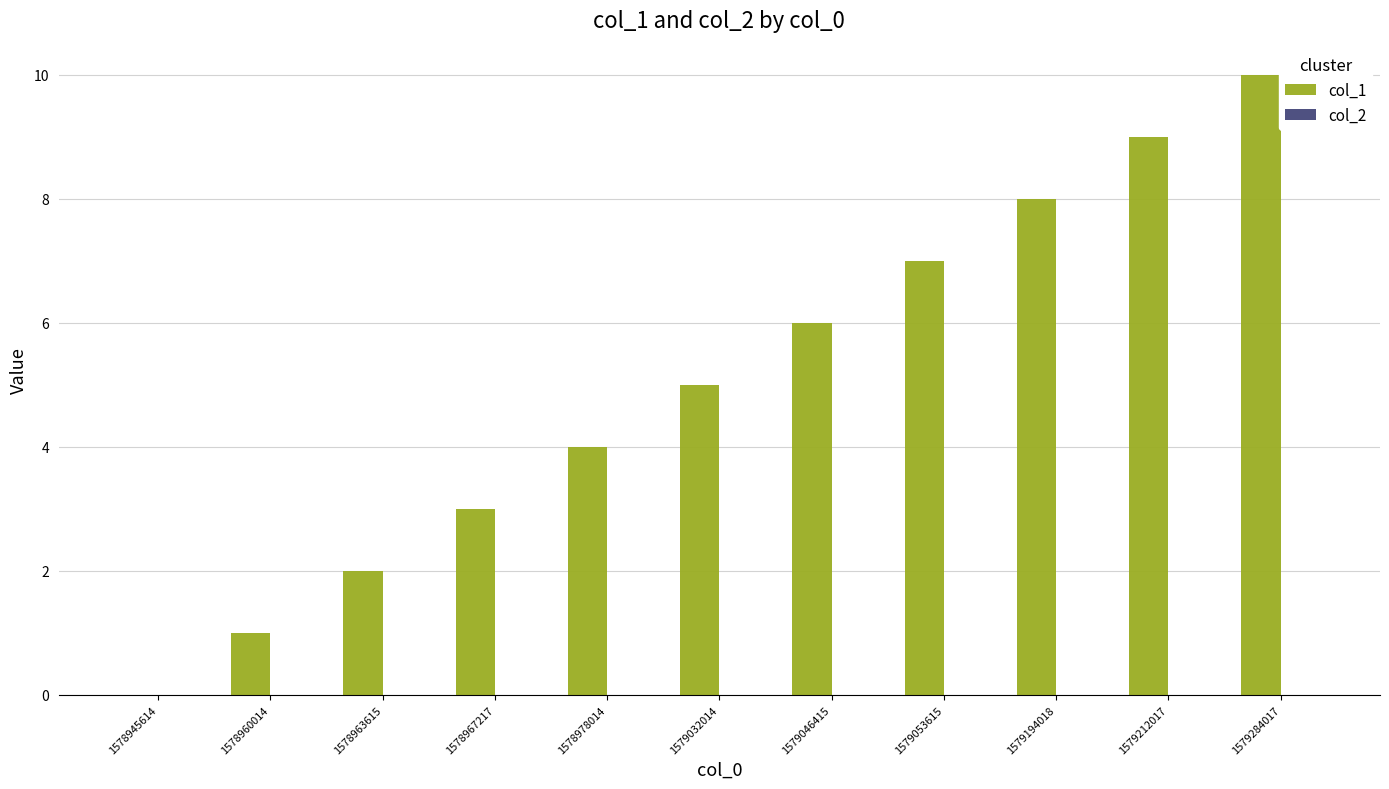

What is the sum of the values at 1579032014 and 1579053615?

12